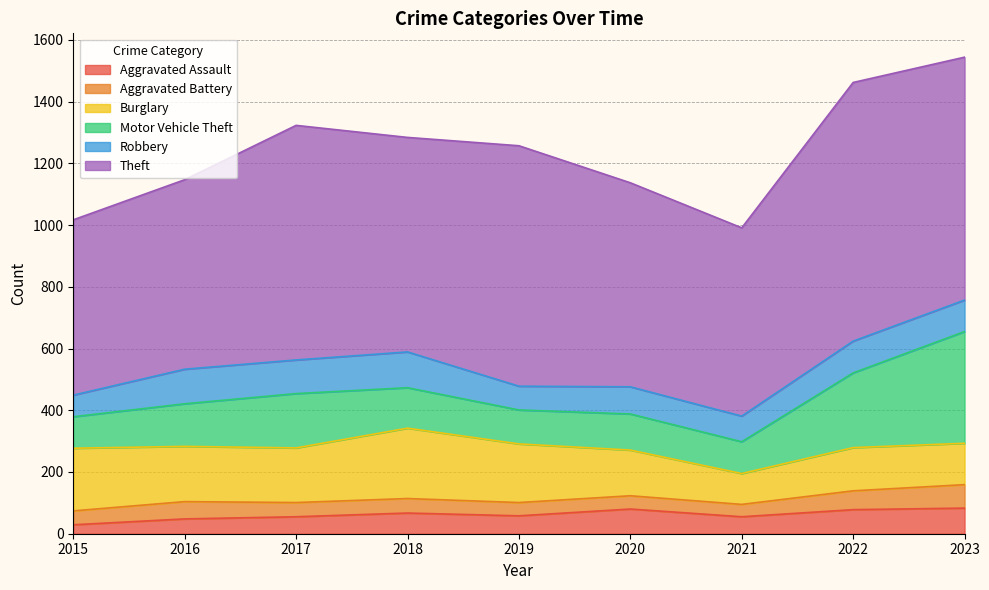

Where does the Aggravated Assault series first go above 58?

2018